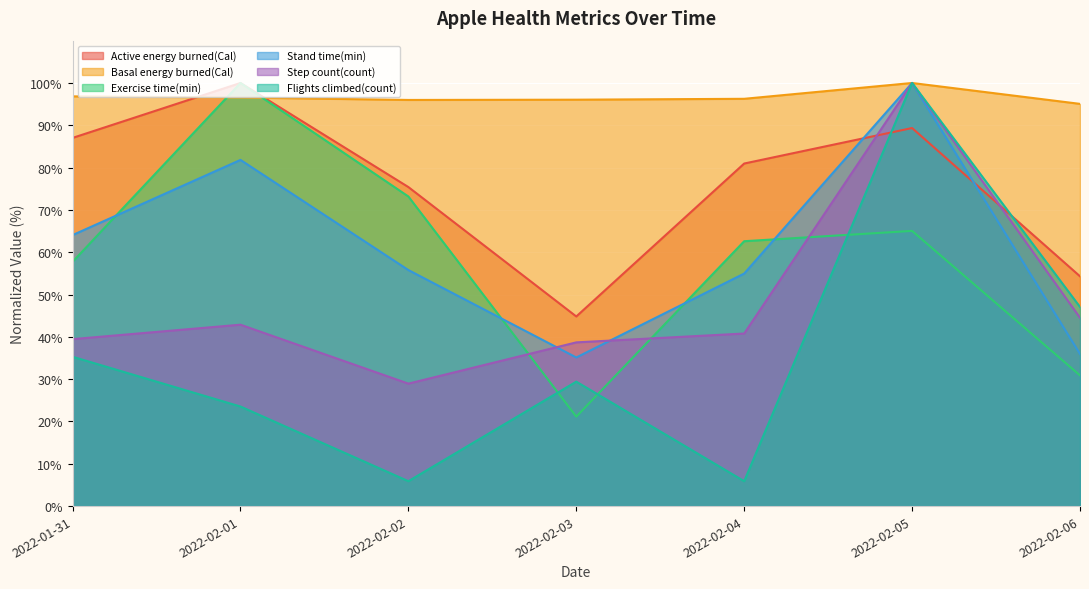

What is the difference between the Active energy burned(Cal) values at 2022-02-05 and 2022-02-02?

14.0